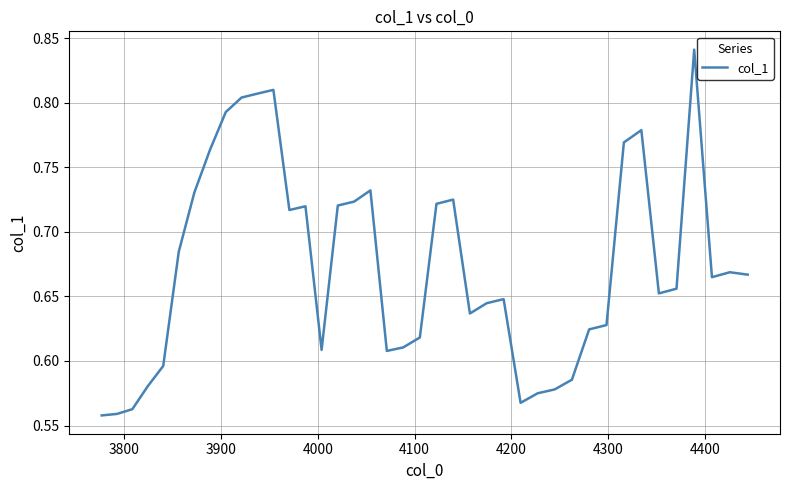

How many values are between 0 and 1?

40